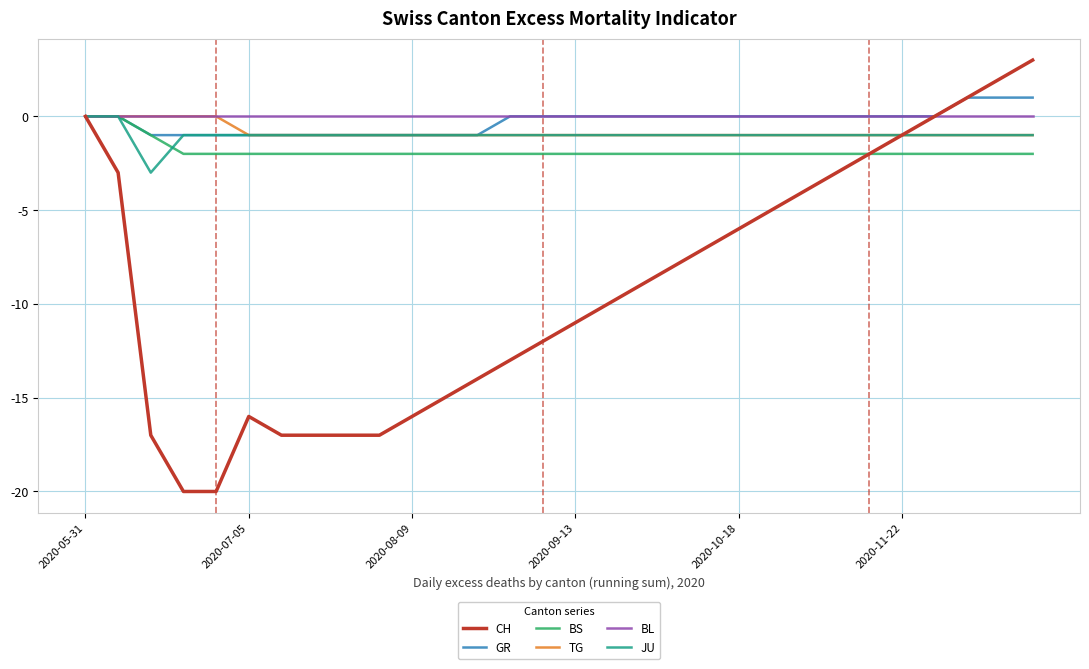

Which series has the largest range (max minus min)?

CH